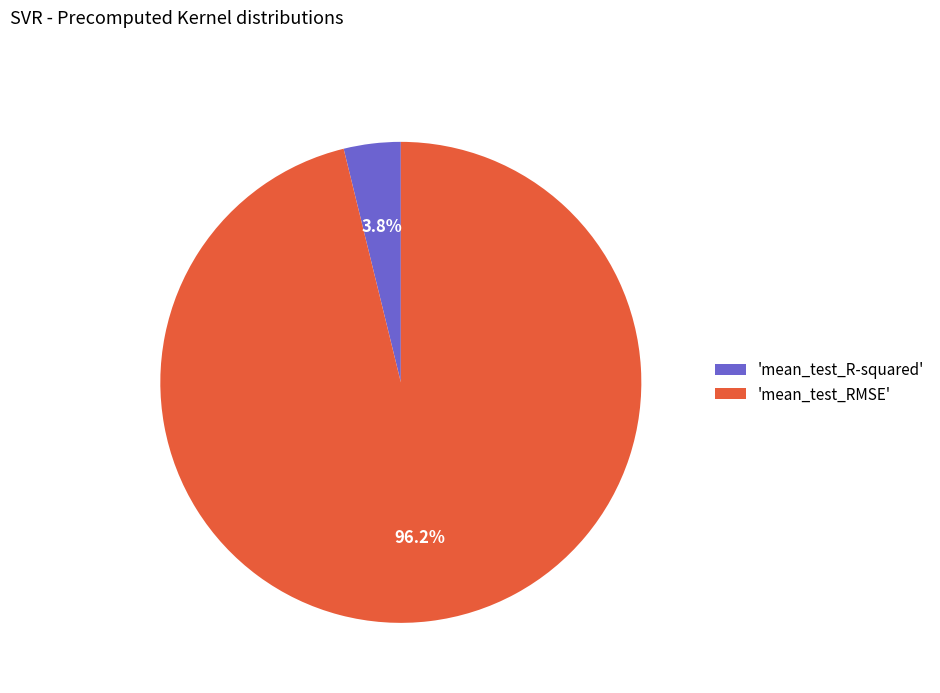

What portion of the pie excludes 'mean_test_RMSE'?

3.8%